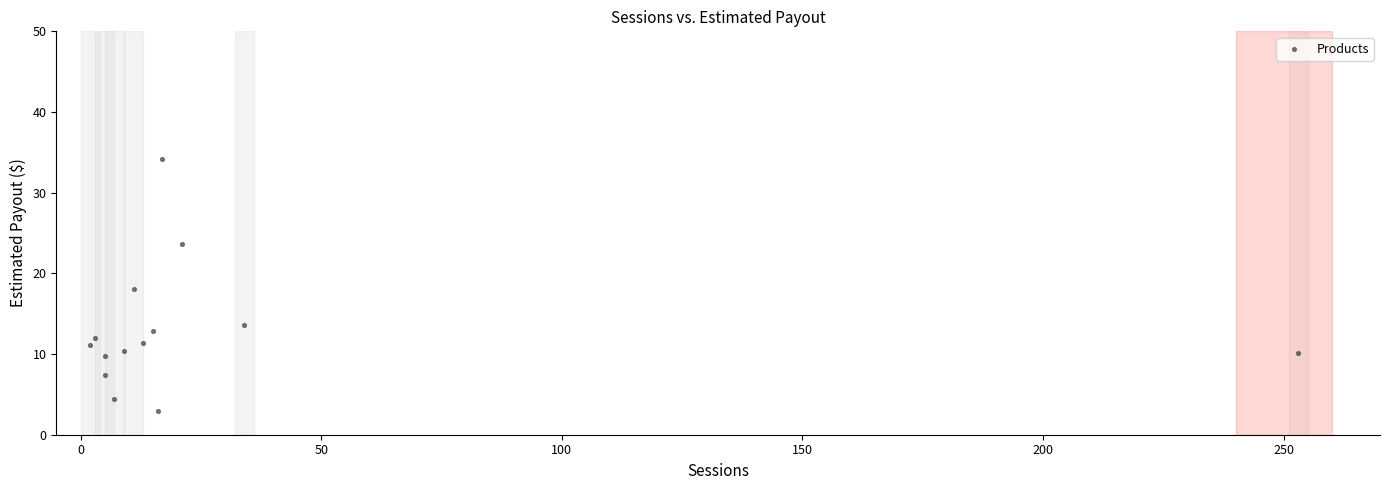

What is the range of X values (max minus min)?

251.0